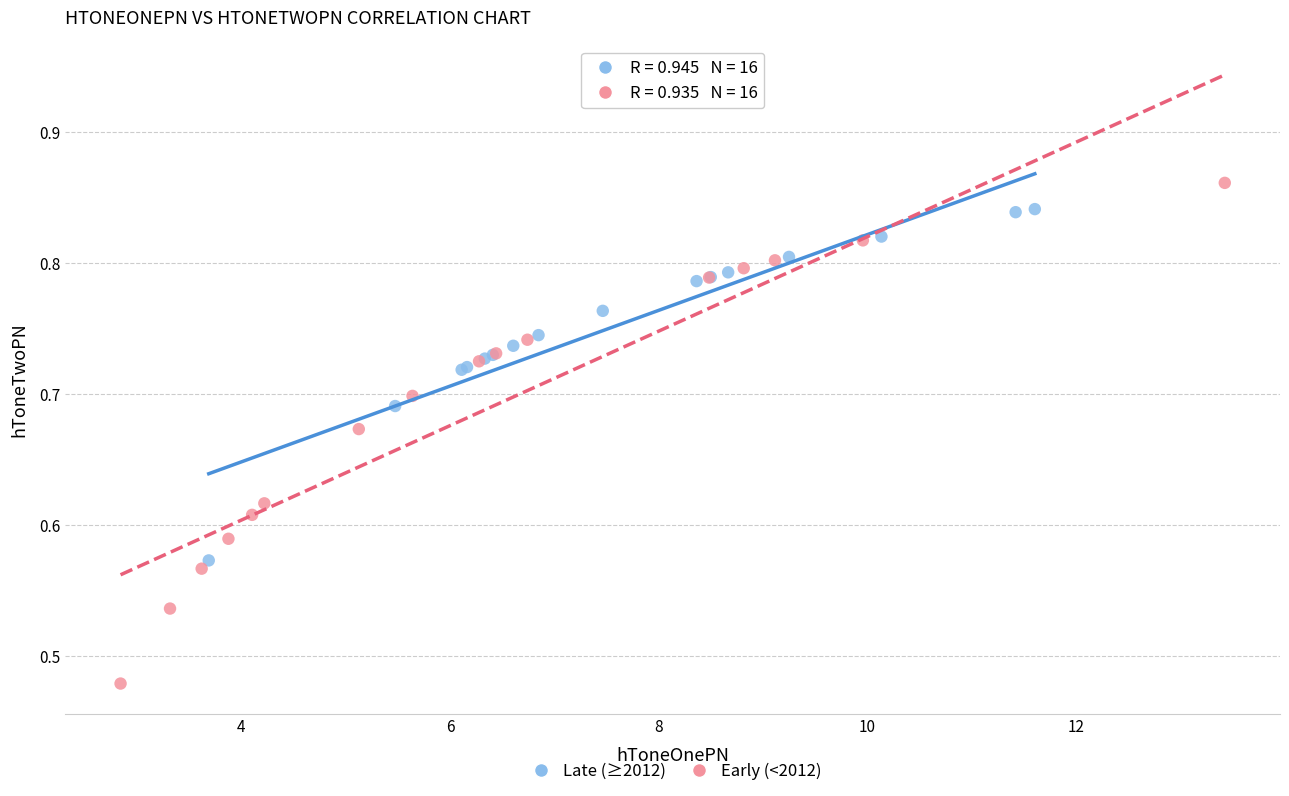

Which series has the widest spread of Y values?

Early (<2012)